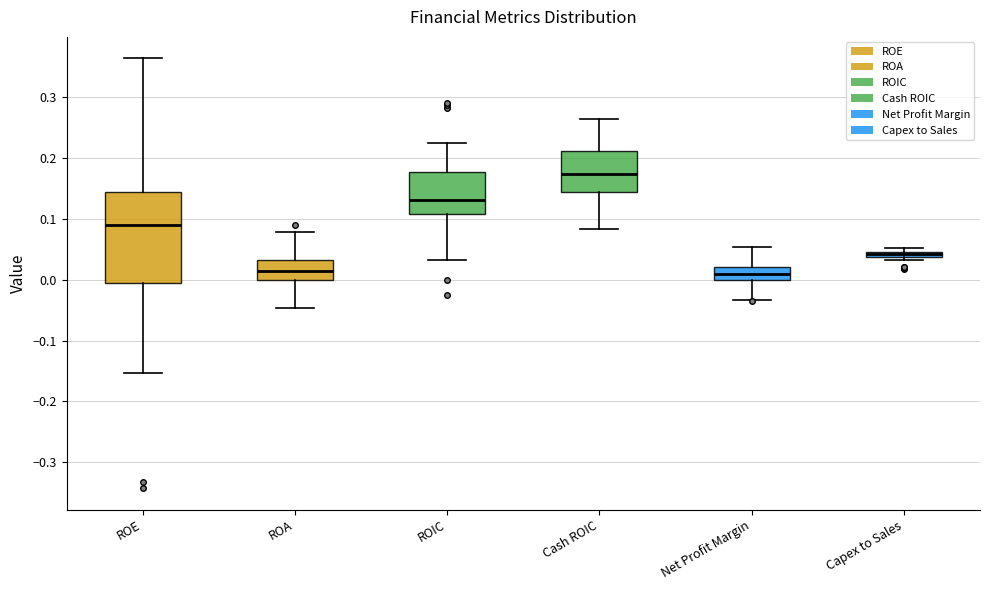

Which box is the tallest, from its lower edge to its upper edge?

ROE